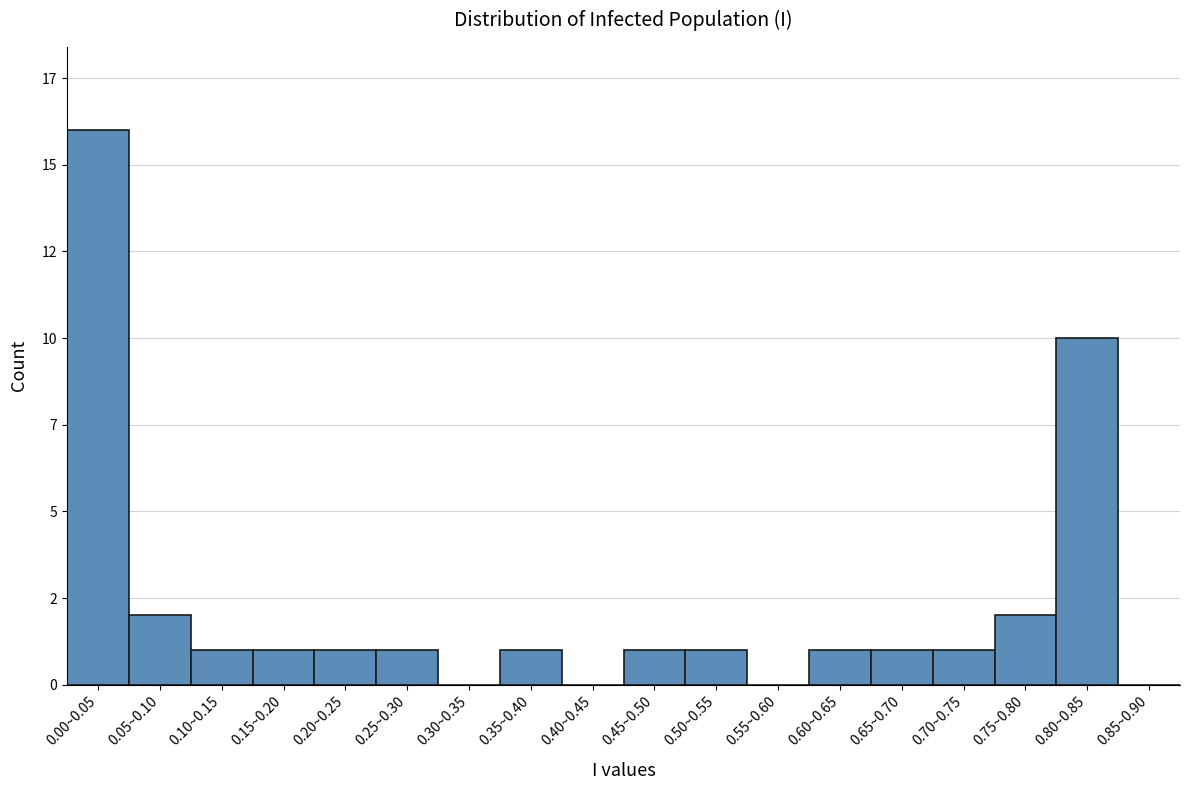

Are the bars horizontal?

No